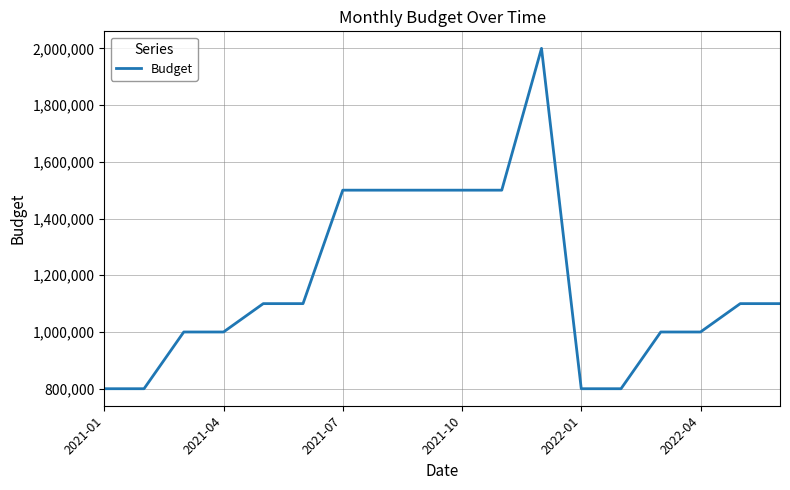

What is the difference between the maximum and minimum values?

1200000